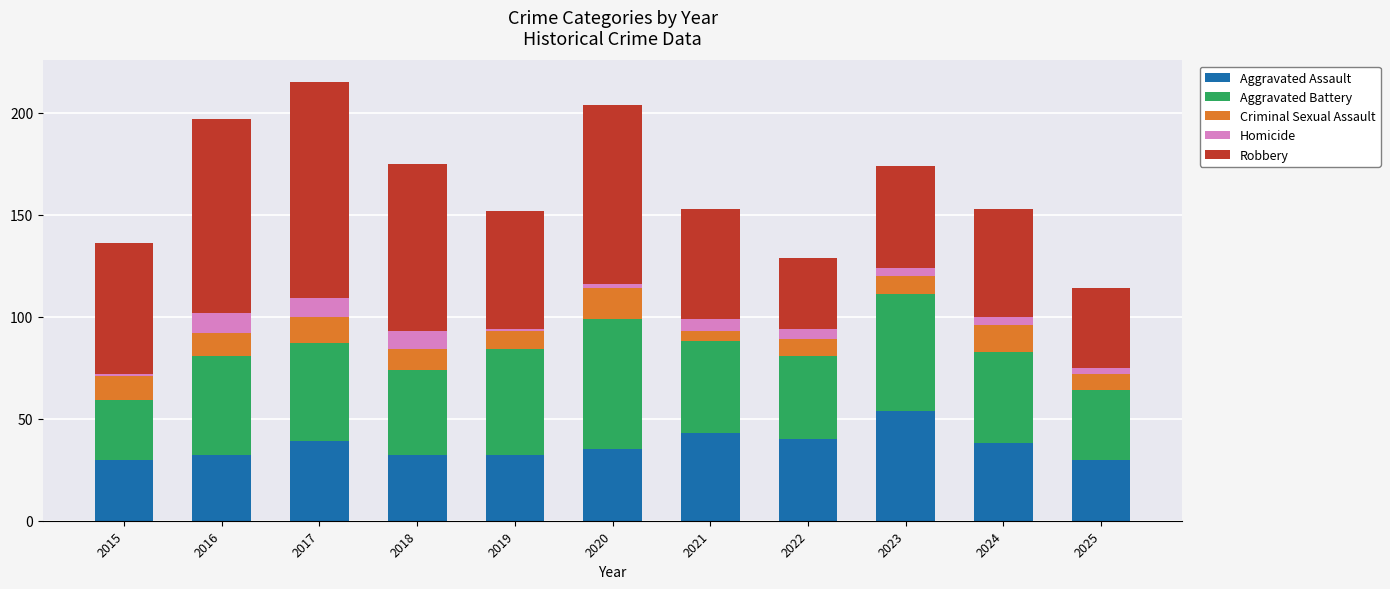

What is the difference between the second highest and minimum values in the Aggravated Assault series?

13